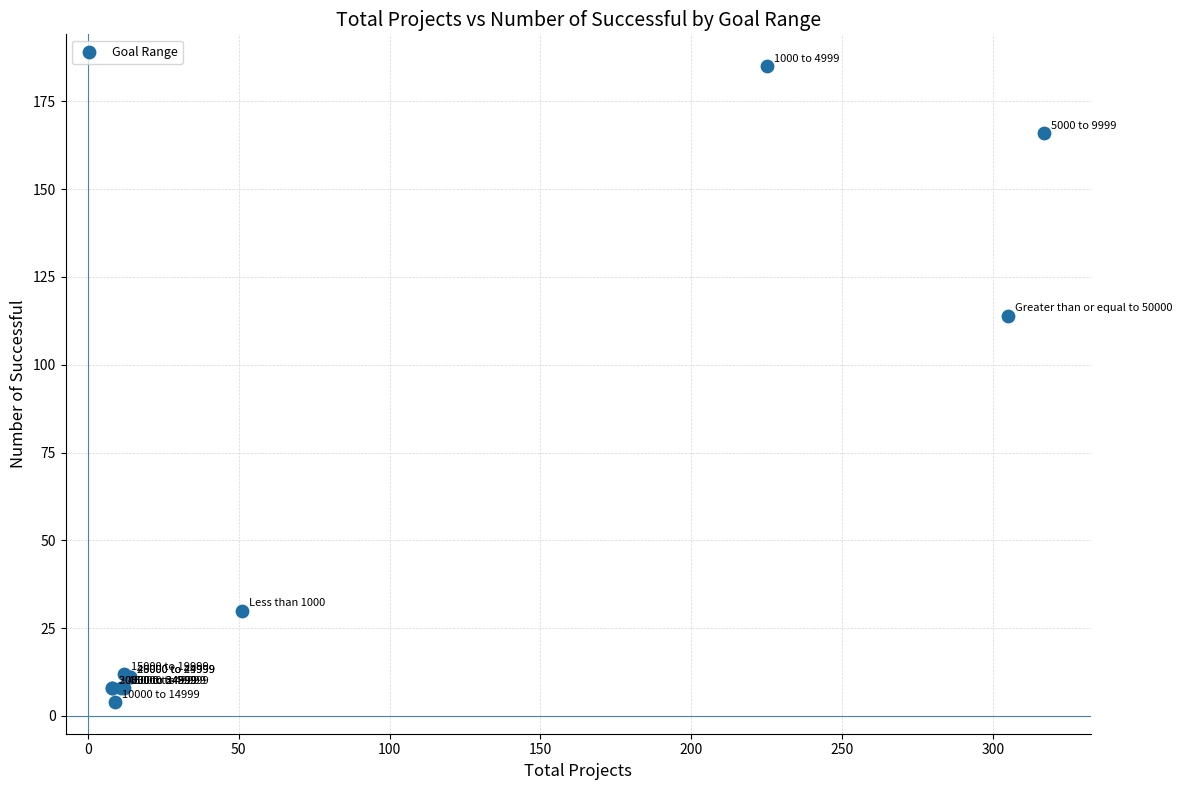

What Y value in the scatter plot is closest to 94?

114